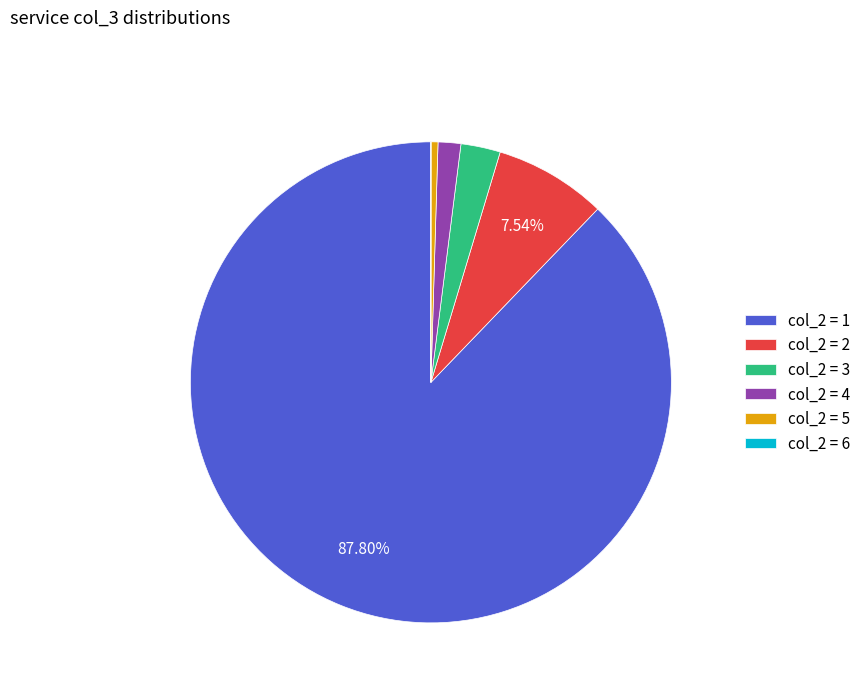

Does any single category account for the majority?

Yes